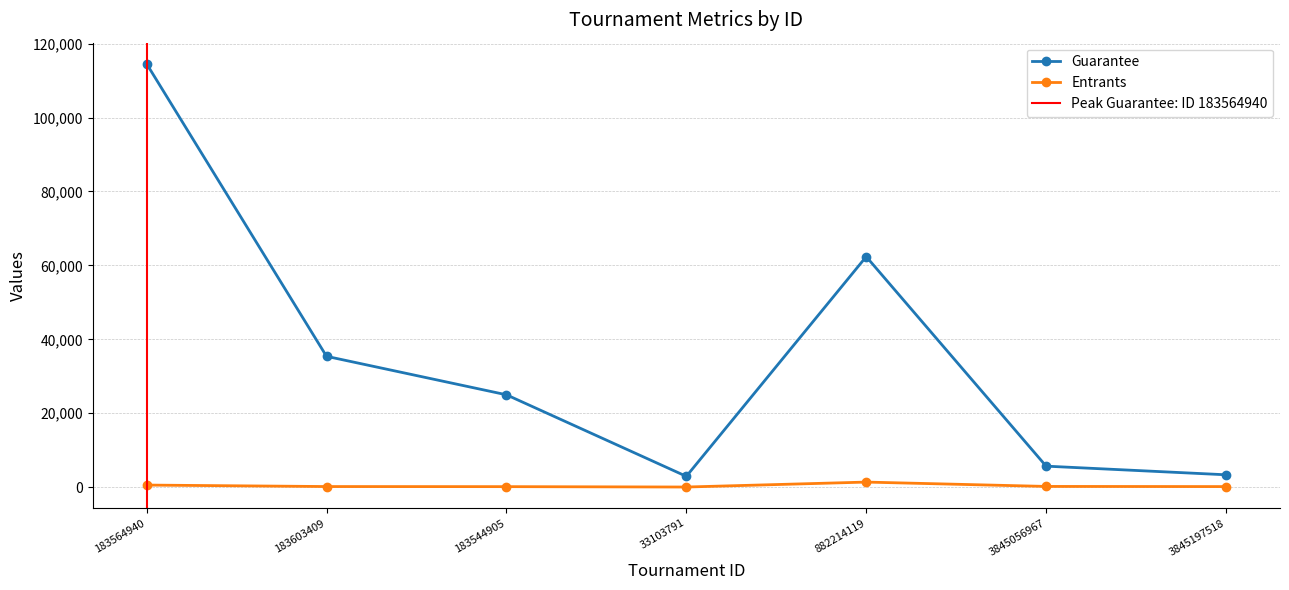

Read the Entrants value at 3845056967, to the nearest 10.

210